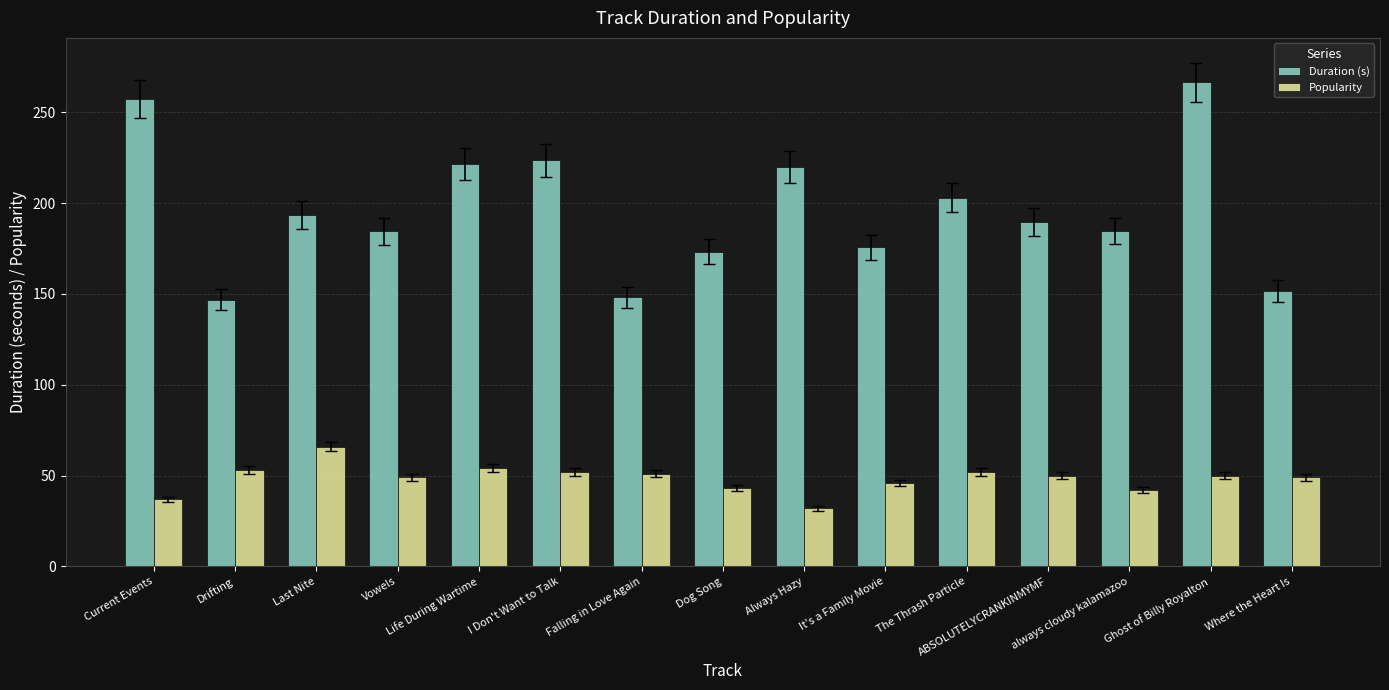

What is the difference between the Popularity values at Current Events and It's a Family Movie?

9.0